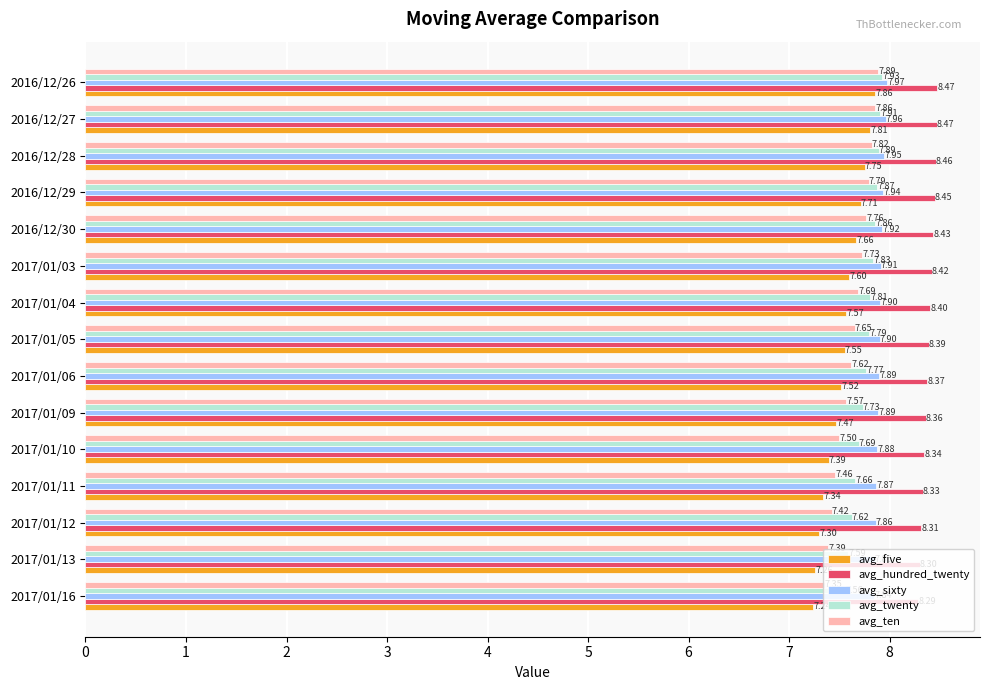

At 2017/01/06, list the series in order from largest to smallest.

avg_hundred_twenty, avg_sixty, avg_twenty, avg_ten, avg_five